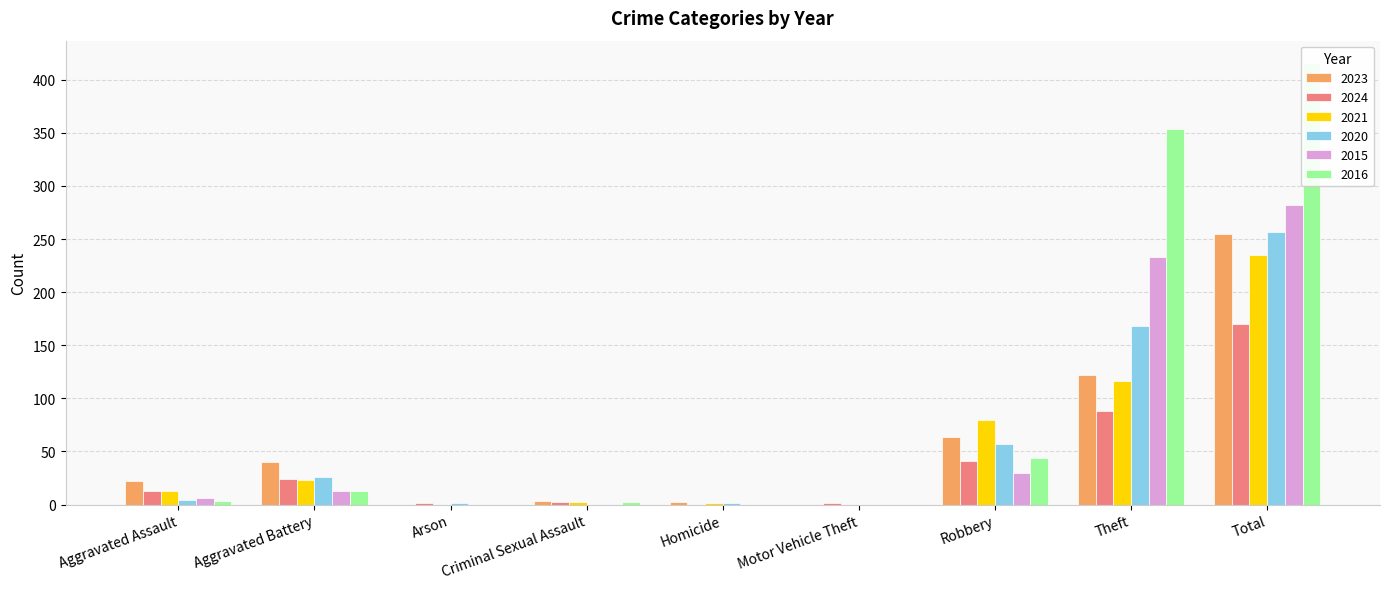

List the labels in order of 2016 value, smallest first.

Arson, Homicide, Motor Vehicle Theft, Criminal Sexual Assault, Aggravated Assault, Aggravated Battery, Robbery, Theft, Total